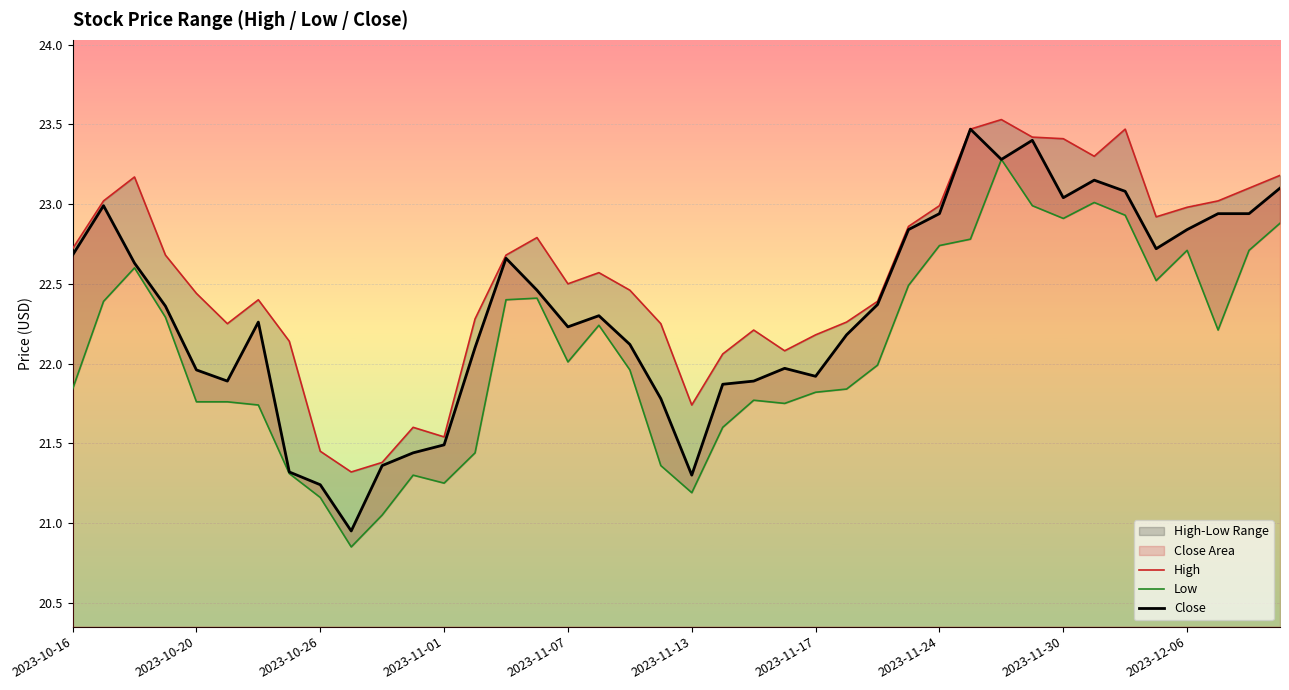

True or false: Low and Close intersect in this chart.

False